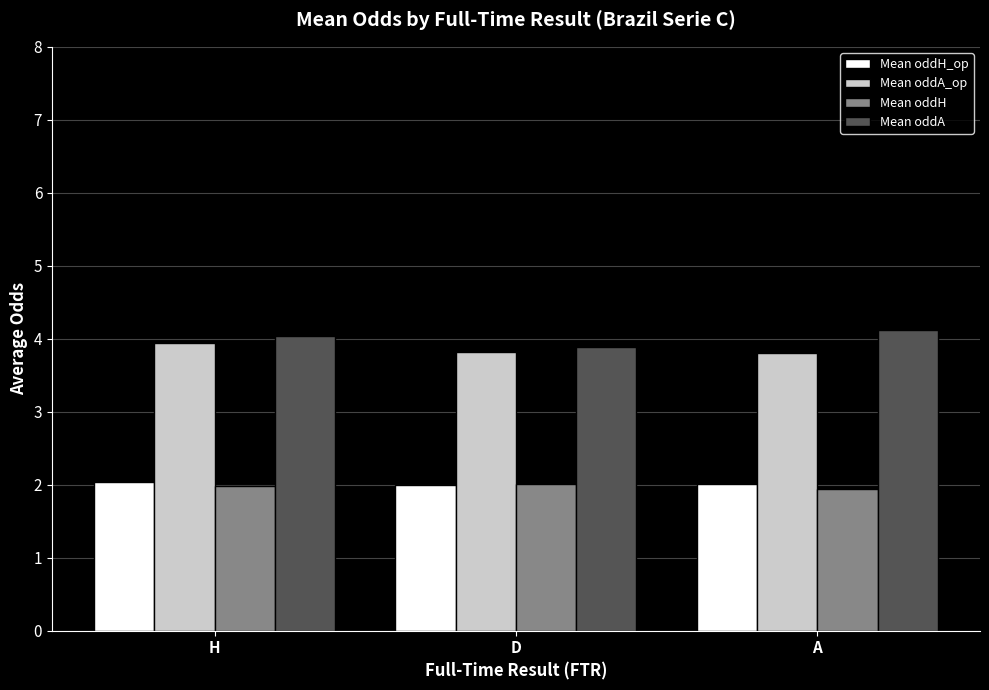

What is the average value of the Mean oddA series?

4.0